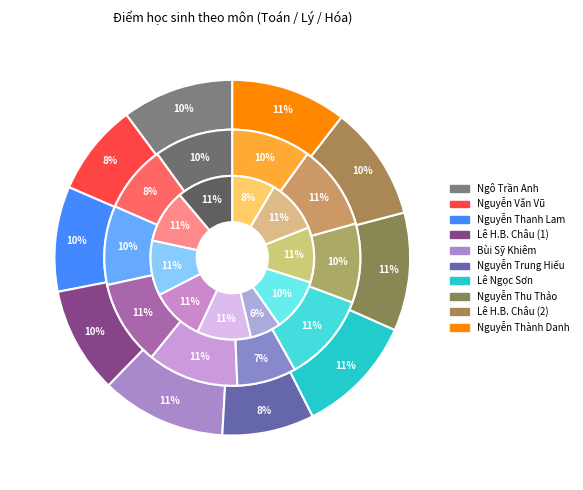

How many segments does this pie chart have?

10